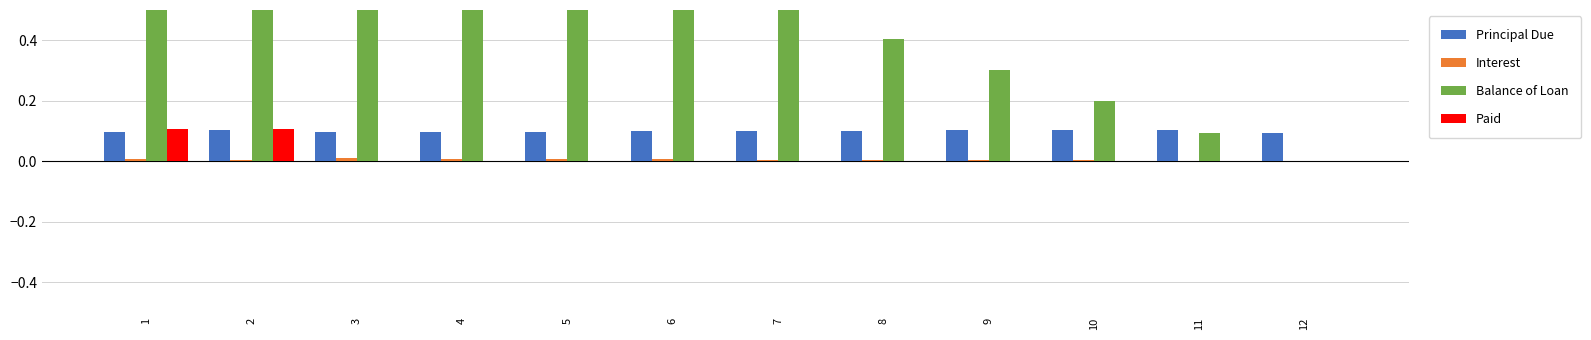

List the labels in order of Paid value, largest first.

1, 2, 3, 4, 5, 6, 7, 8, 9, 10, 11, 12